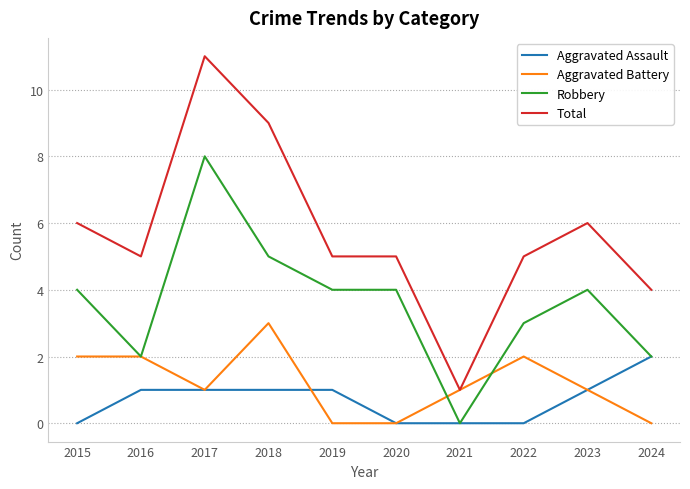

How many distinct data groups are displayed?

4